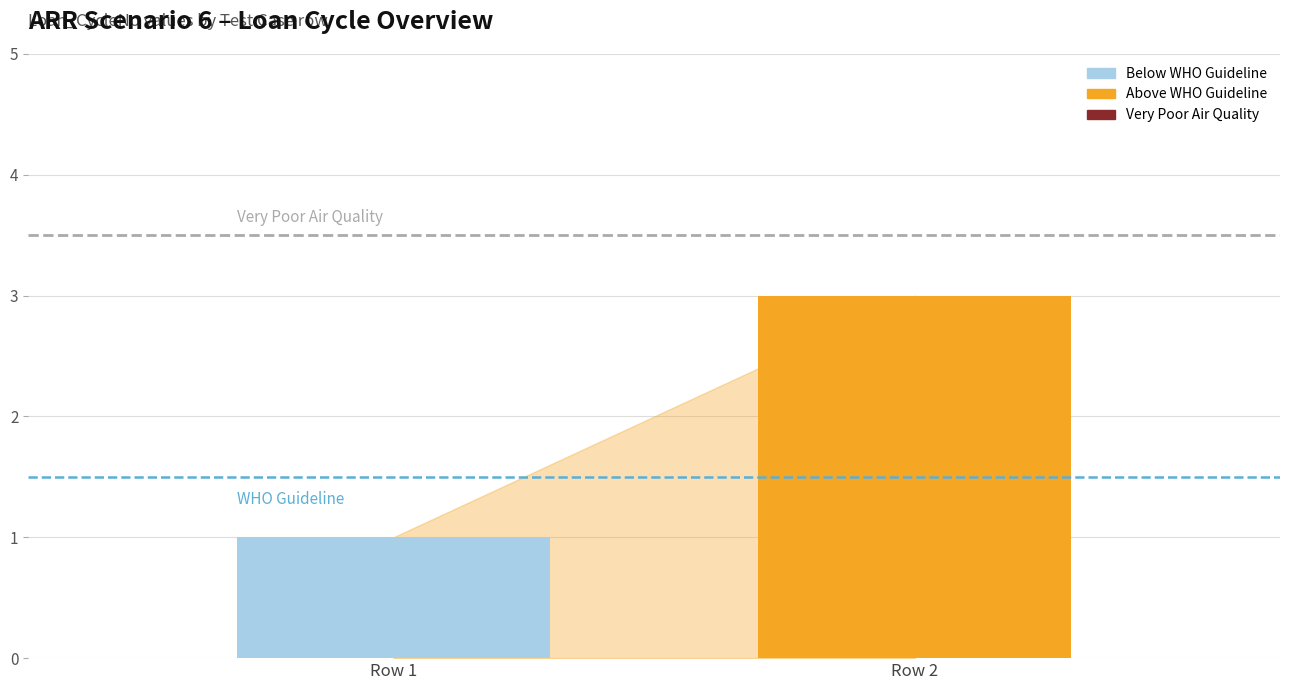

What is the maximum value shown in the chart?

3